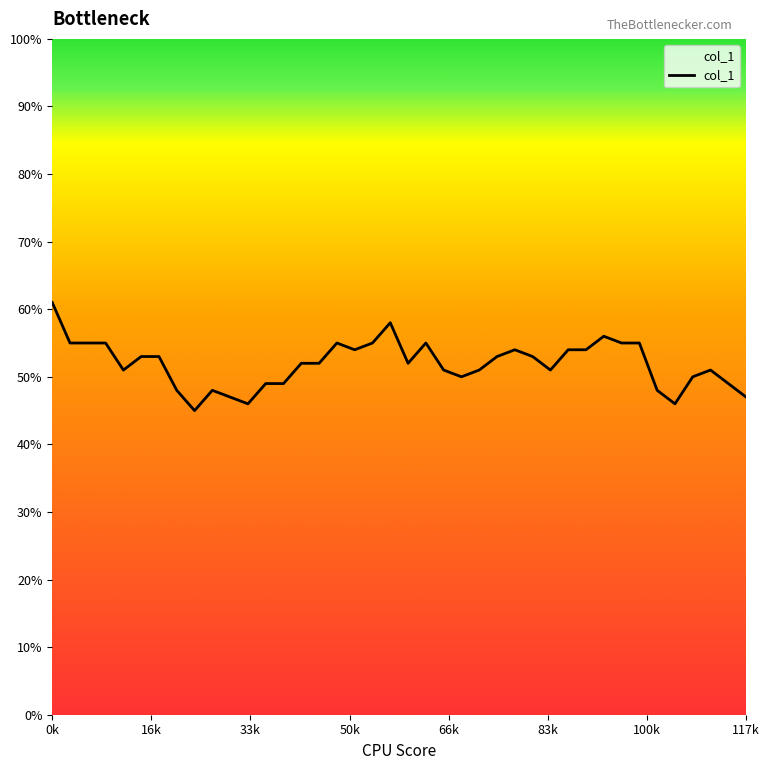

Does the chart display data point markers on the line(s)?

No